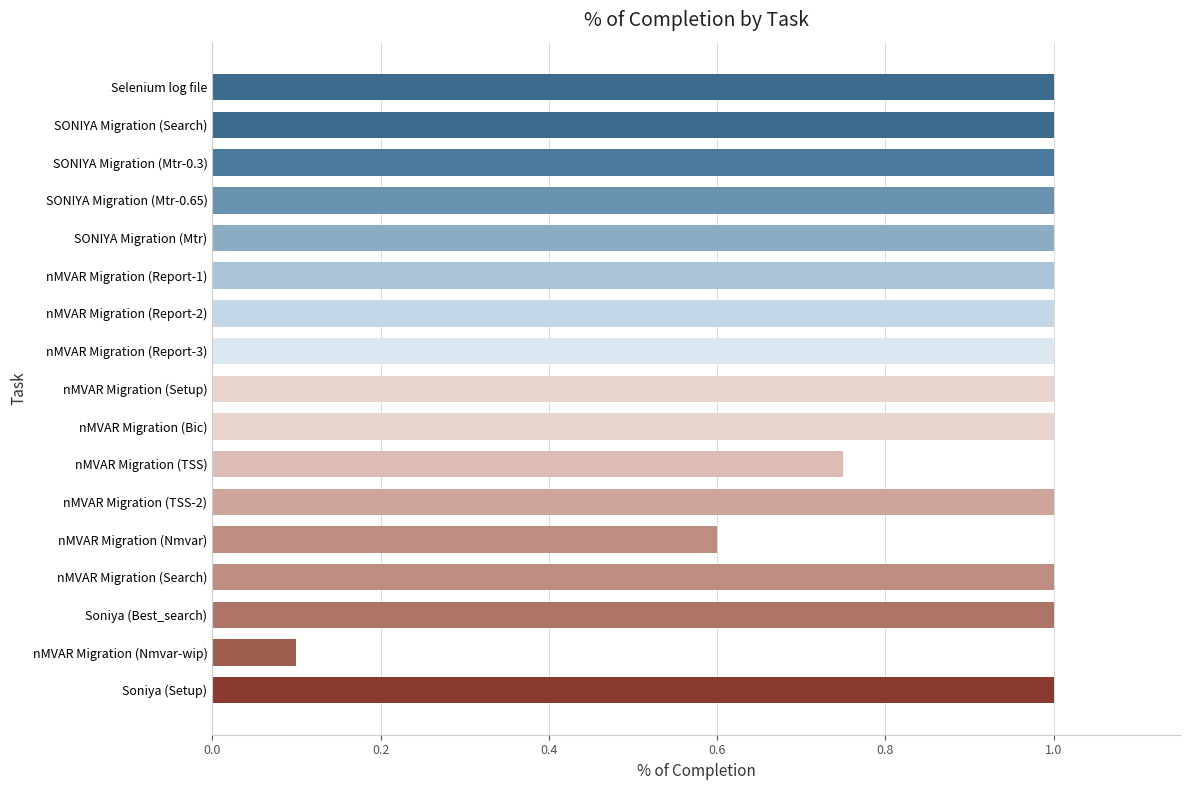

Count the values in the range 1 to 2.

14